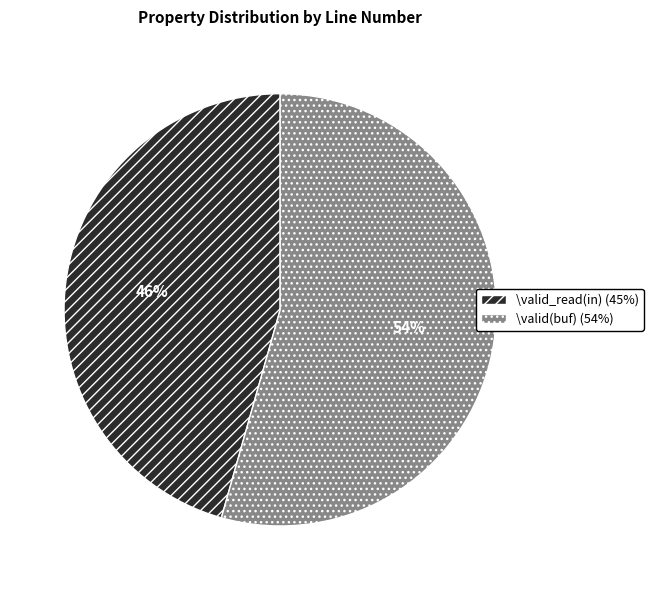

What is the majority slice?

\valid(buf)